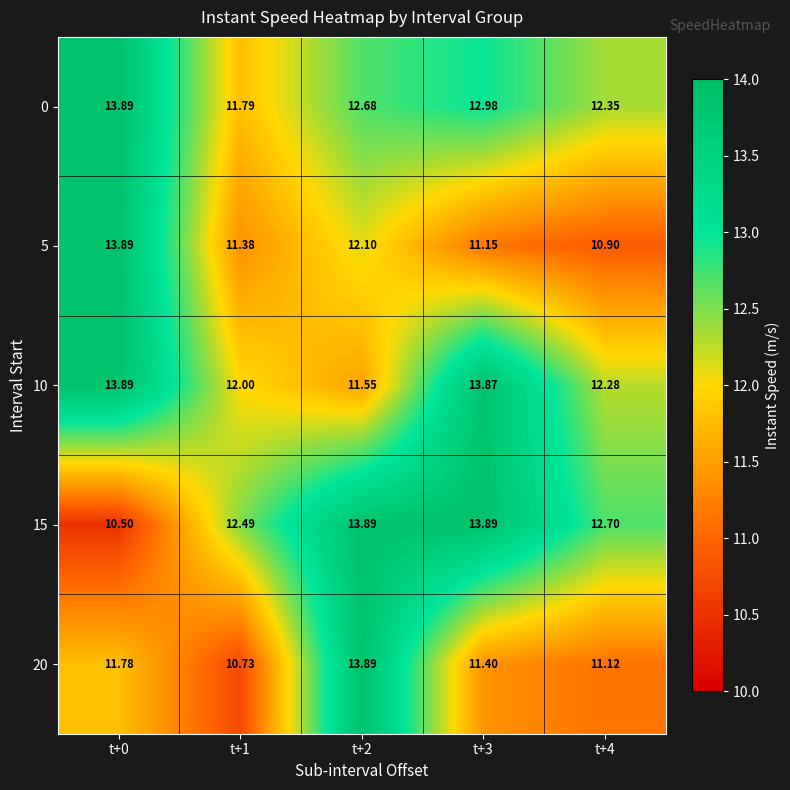

How many values in the 15 series are below 12?

1